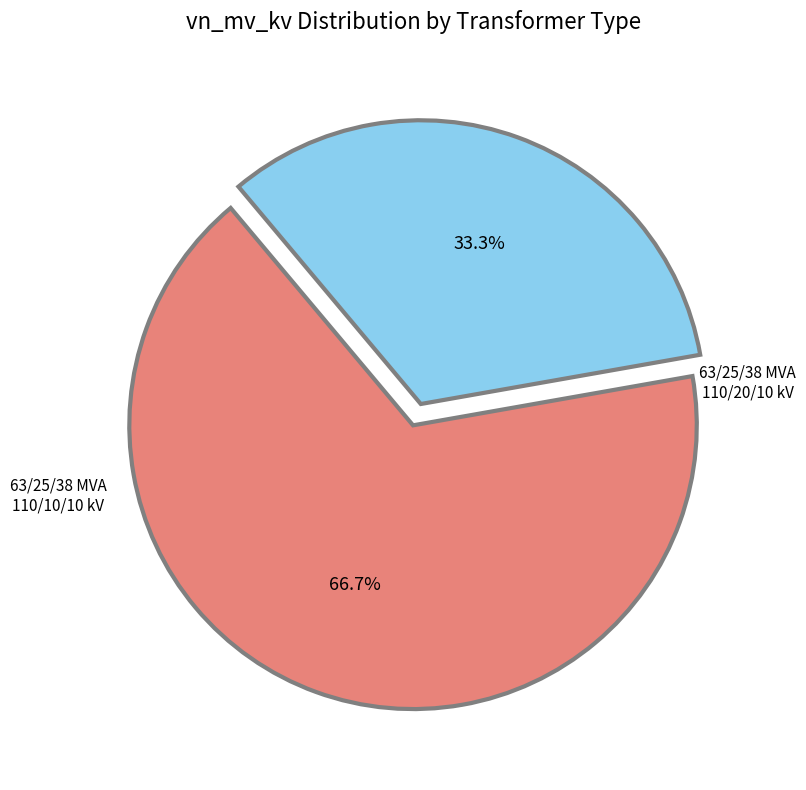

Is there a majority slice in this chart?

Yes